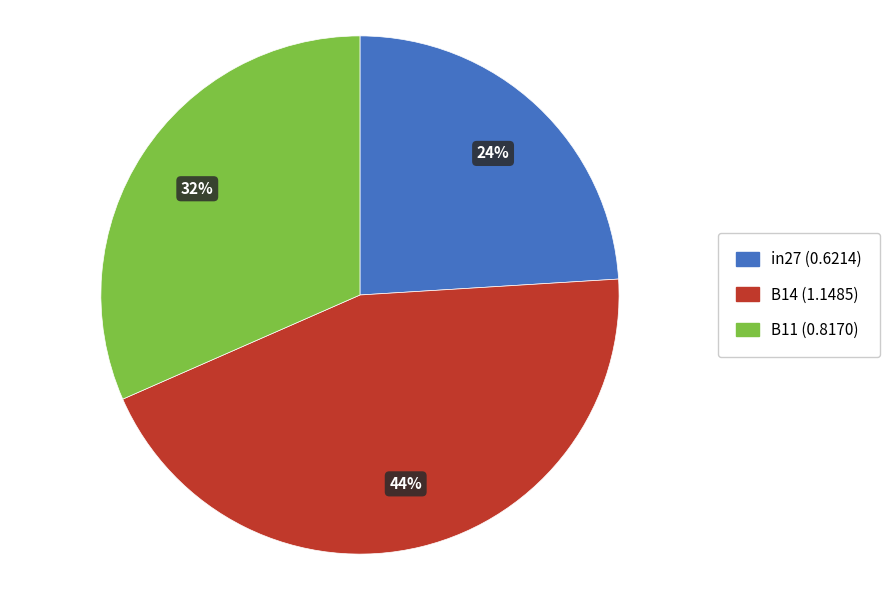

Is the sum of B14 and in27 greater than half?

Yes